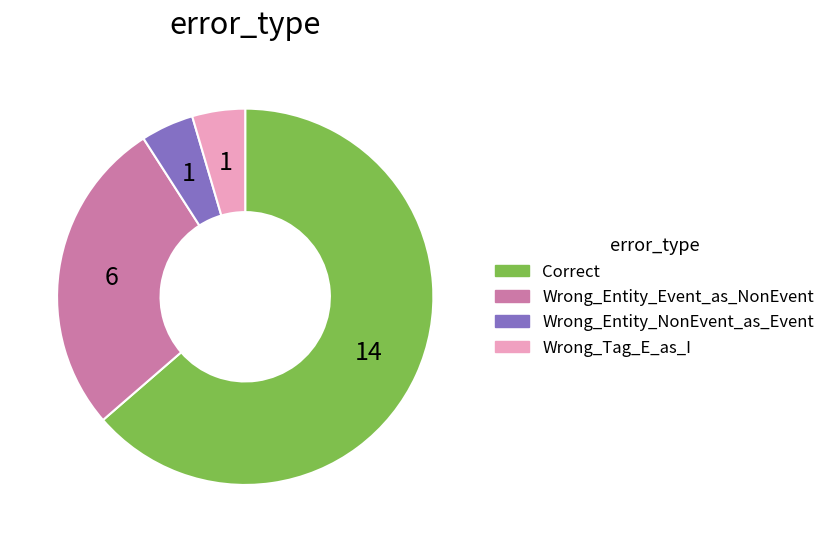

Do Wrong_Tag_E_as_I and Wrong_Entity_Event_as_NonEvent together represent more than half of the pie?

No